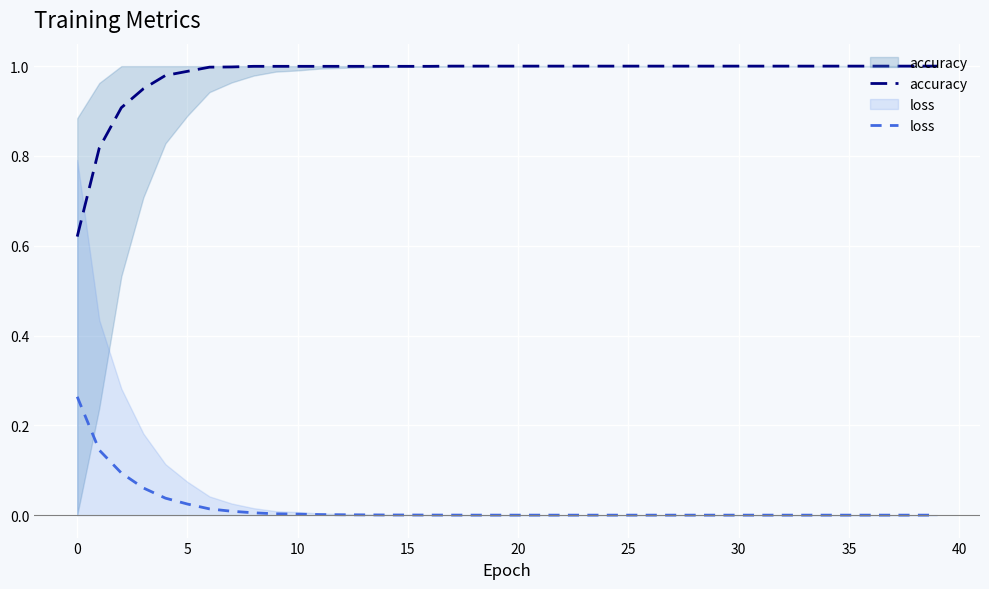

Reading left to right, extract all data points from this chart.

accuracy: 0.6	0.8	0.9	0.9	1.0	1.0	1.0	1.0	1.0	1.0	1.0	1.0	1.0	1.0	1.0	1.0	1.0	1.0	1.0	1.0	1.0	1.0	1.0	1.0	1.0	1.0	1.0	1.0	1.0	1.0	1.0	1.0	1.0	1.0	1.0	1.0	1.0	1.0	1.0	1.0
loss: 0.3	0.1	0.1	0.1	0.0	0.0	0.0	0.0	0.0	0.0	0.0	0.0	0.0	0.0	0.0	0.0	0.0	0.0	0.0	0.0	0.0	0.0	0.0	0.0	0.0	0.0	0.0	0.0	0.0	0.0	0.0	0.0	0.0	0.0	0.0	0.0	0.0	0.0	0.0	0.0